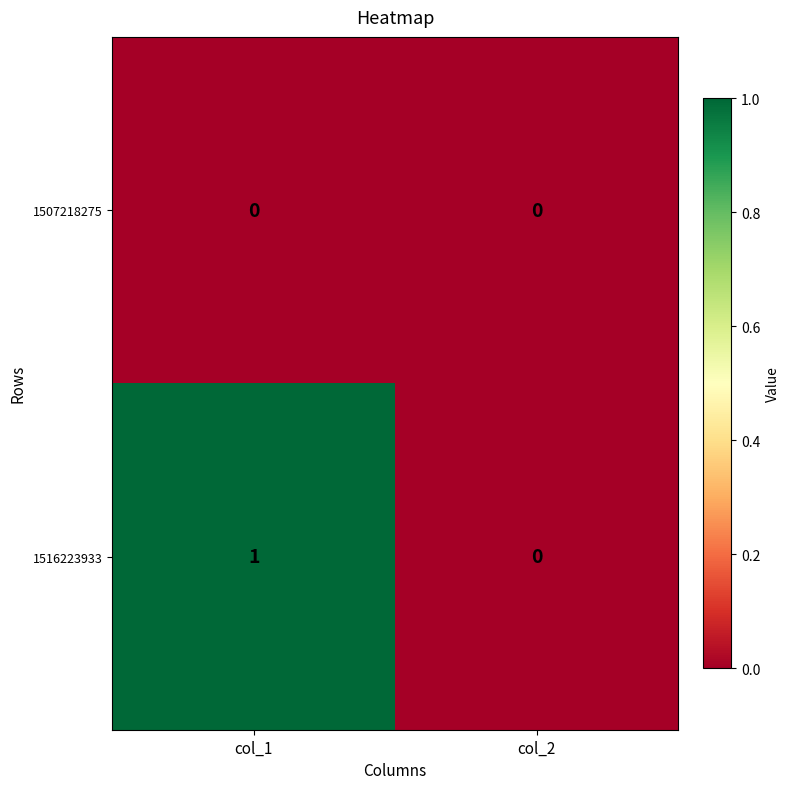

Count the number of categories in the chart.

2